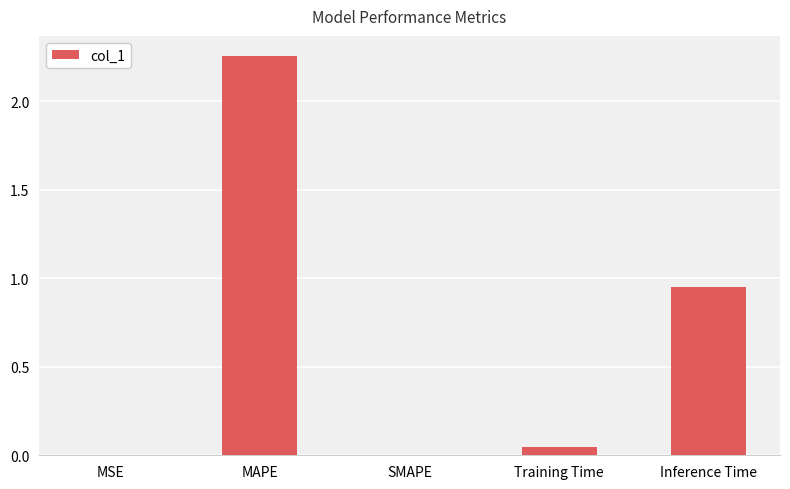

Count the number of data series in this chart.

1